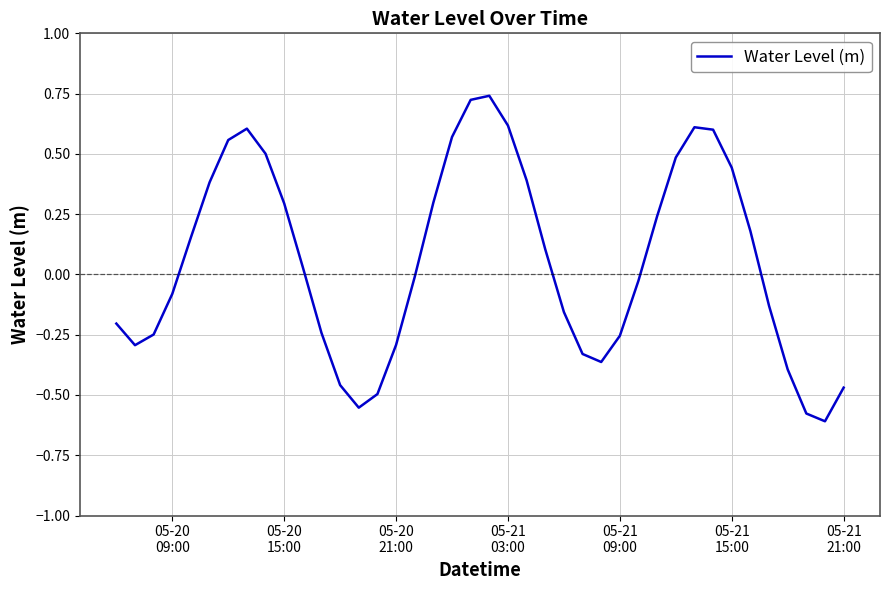

What is the difference between the maximum and minimum values?

1.4